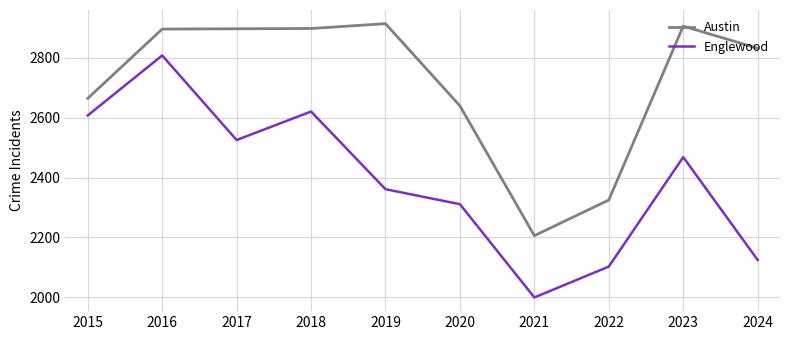

In Austin, how many points are lower than both neighbors (excluding endpoints)?

1